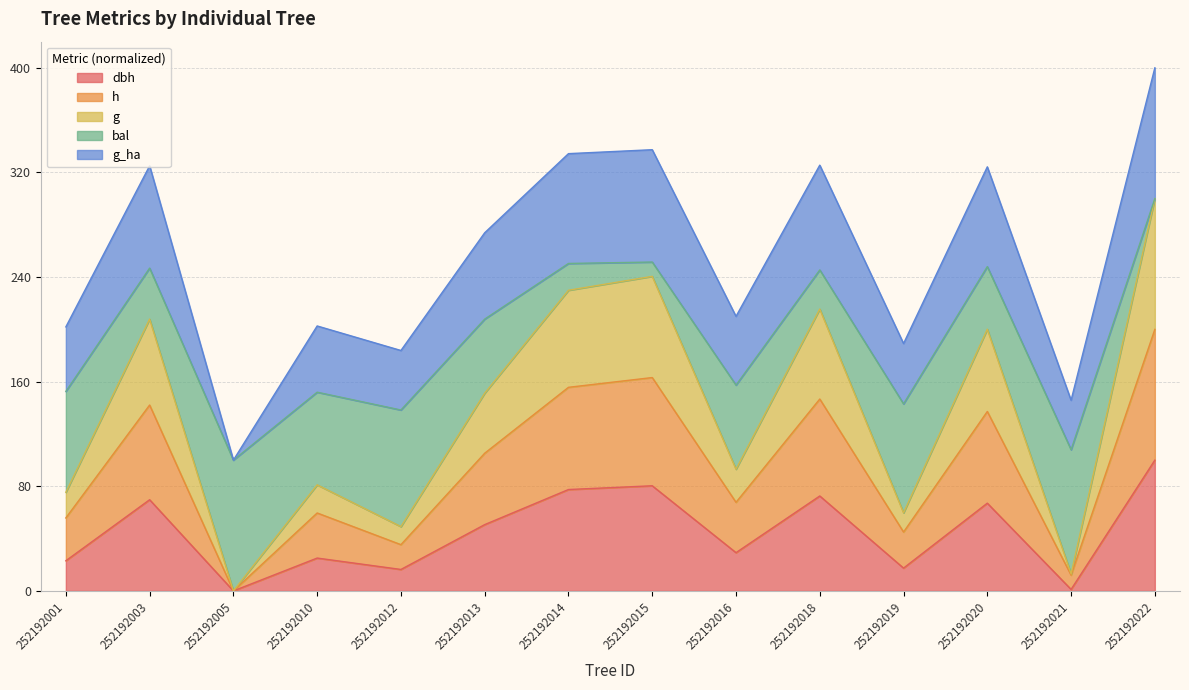

At which category is the sum across all series the highest?

252192022